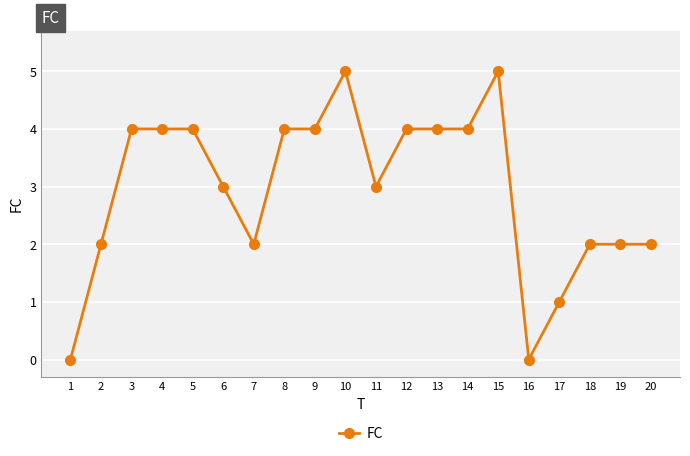

Count the number of data series in this chart.

1